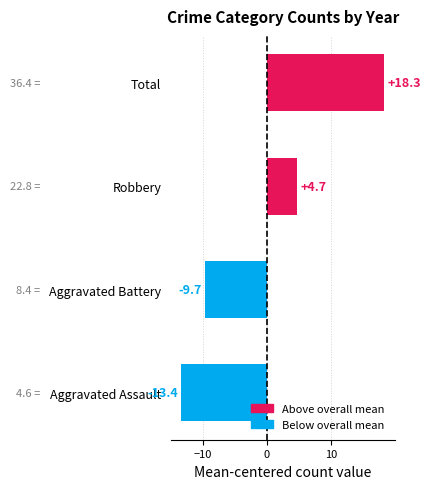

The chart shows a value of 4.7 at Robbery. True or false?

True